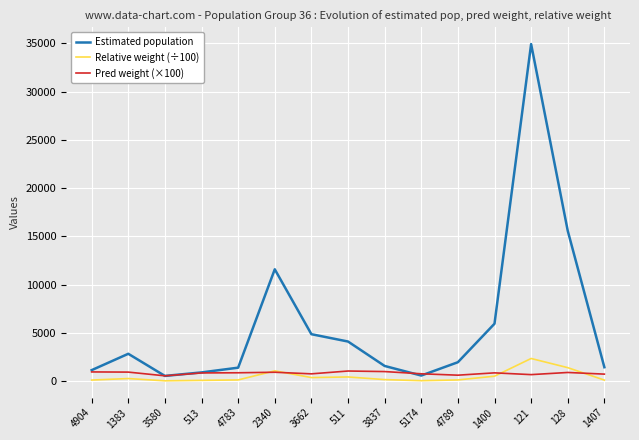

How many lines are shown in the chart?

3